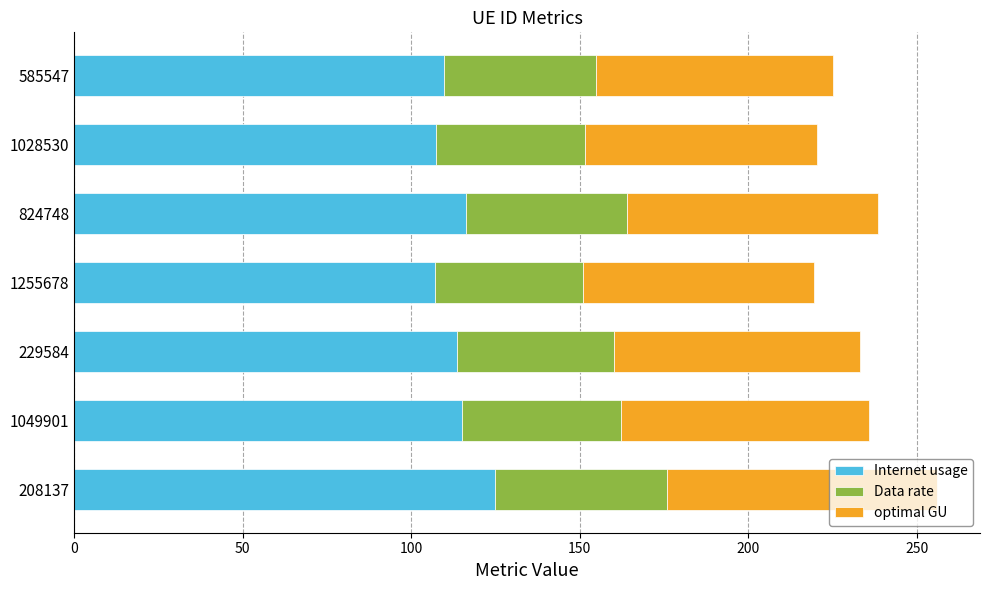

At which label does Internet usage reach its peak?

208137